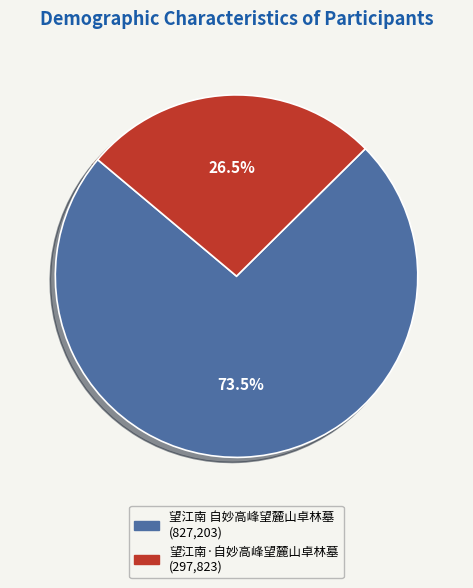

To the nearest percent, what is the average slice percentage?

50%